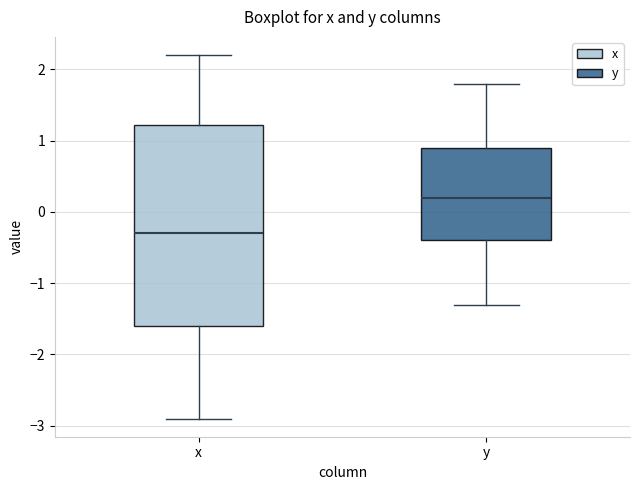

Which box has the highest median line?

y